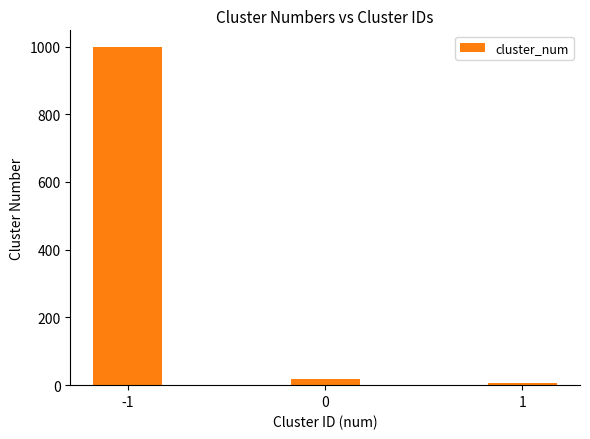

What is the difference between the maximum and minimum values?

993